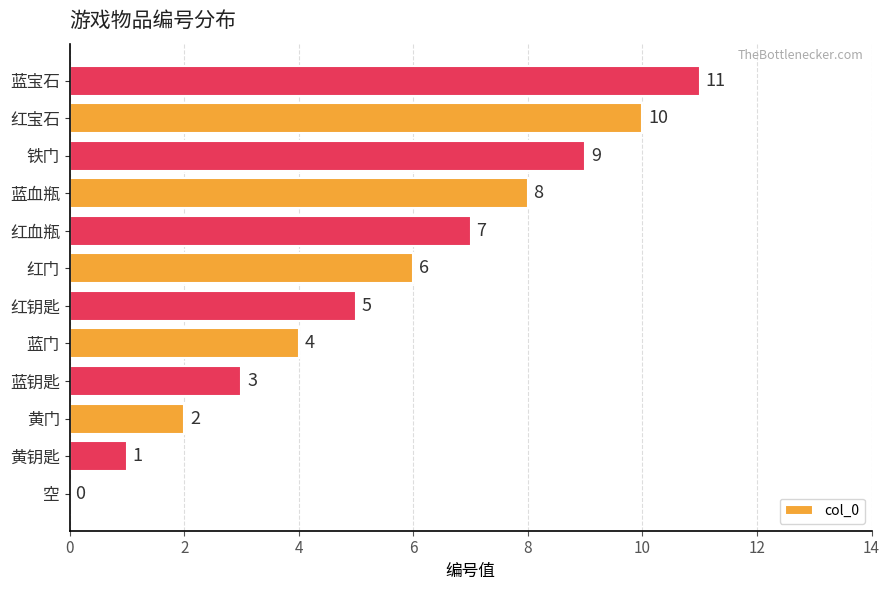

Count the number of data series in this chart.

1